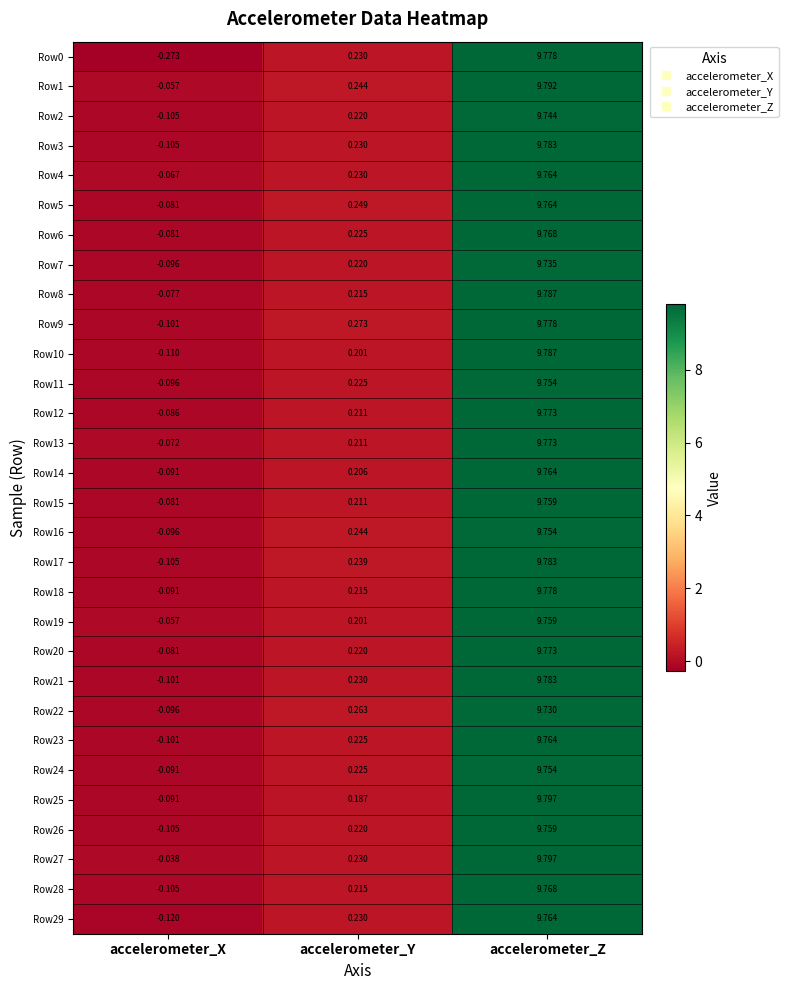

How many positive values does the Row16 series have?

2